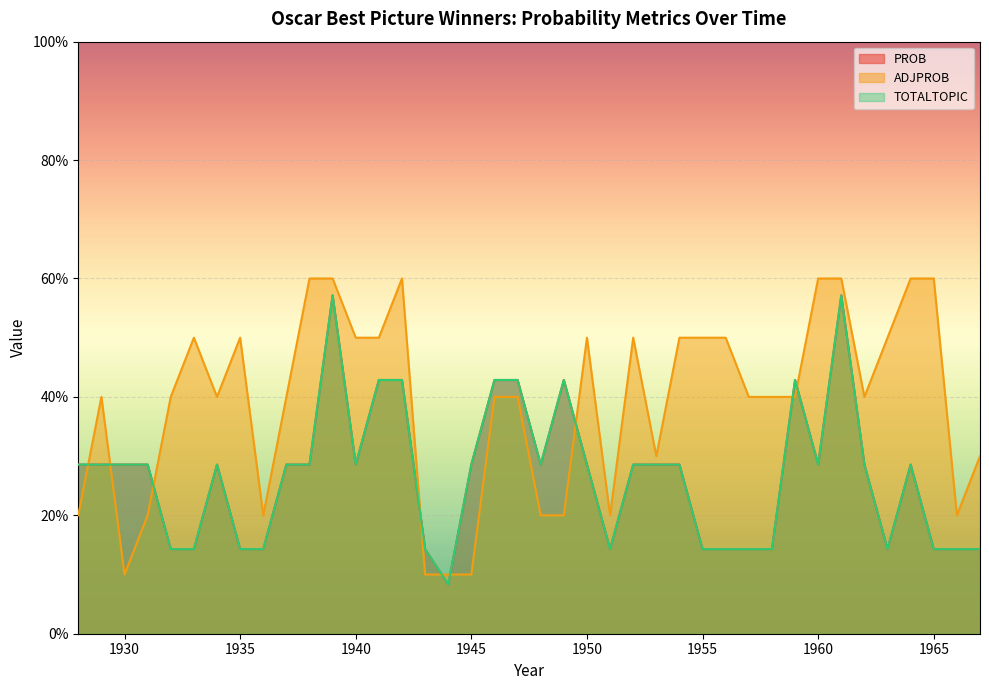

At 1957, list the series in order from largest to smallest.

ADJPROB, PROB, TOTALTOPIC